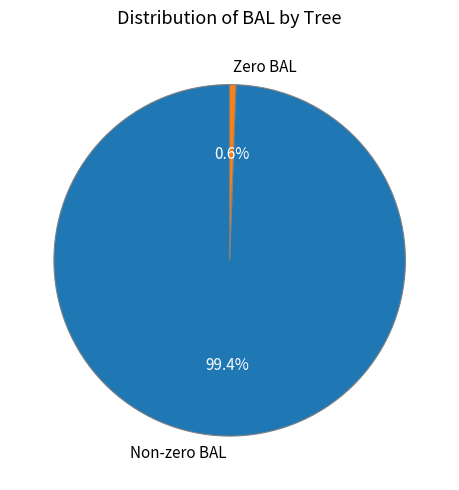

Do Non-zero BAL and Zero BAL together represent more than half of the pie?

Yes